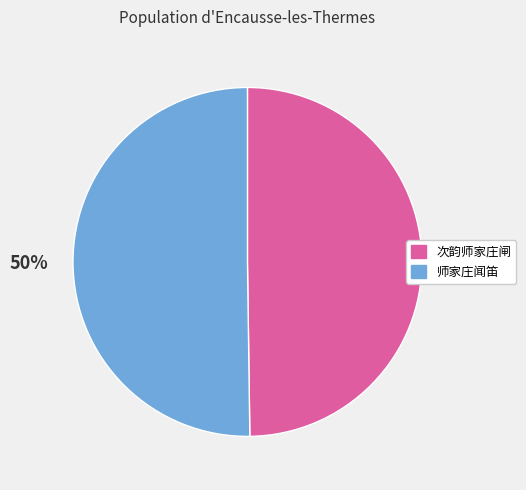

To the nearest percent, what percentage of the pie is 师家庄闻笛?

50%